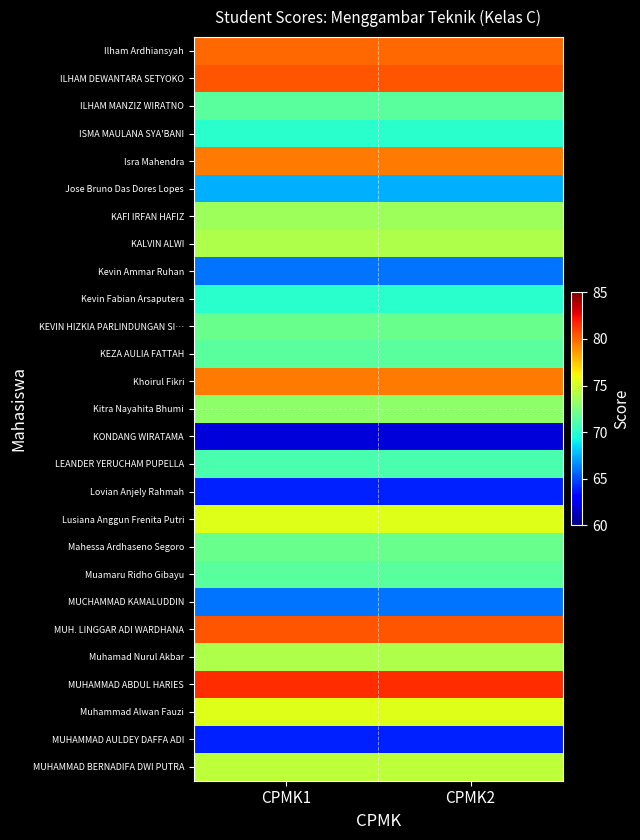

How many categories are shown in the chart?

2